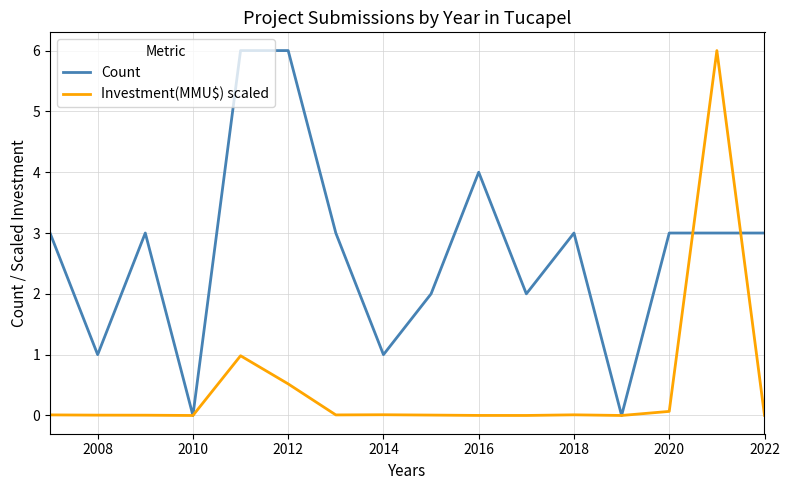

What are all the series names shown in the legend?

Count, Investment(MMU$) scaled